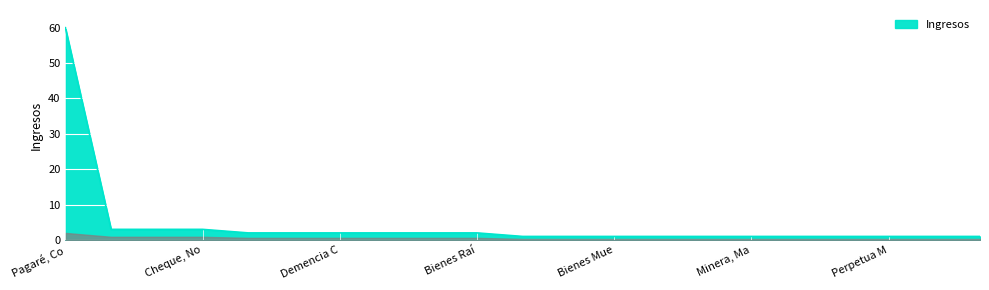

What is the maximum value shown in the chart?

60